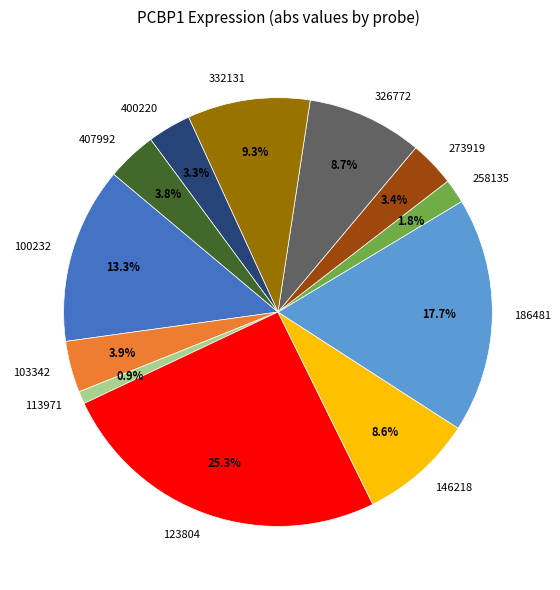

What percentage do 186481 and 146218 together represent?

26.3%